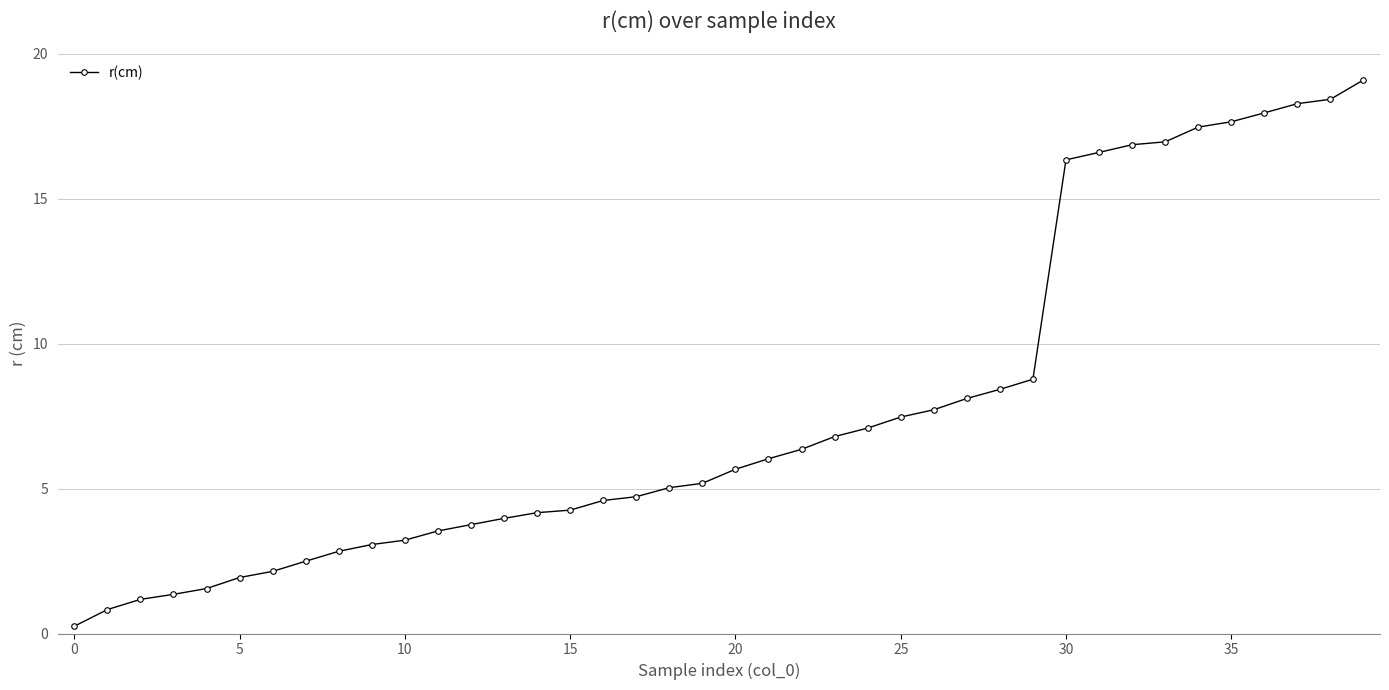

What is the greatest value displayed?

19.1